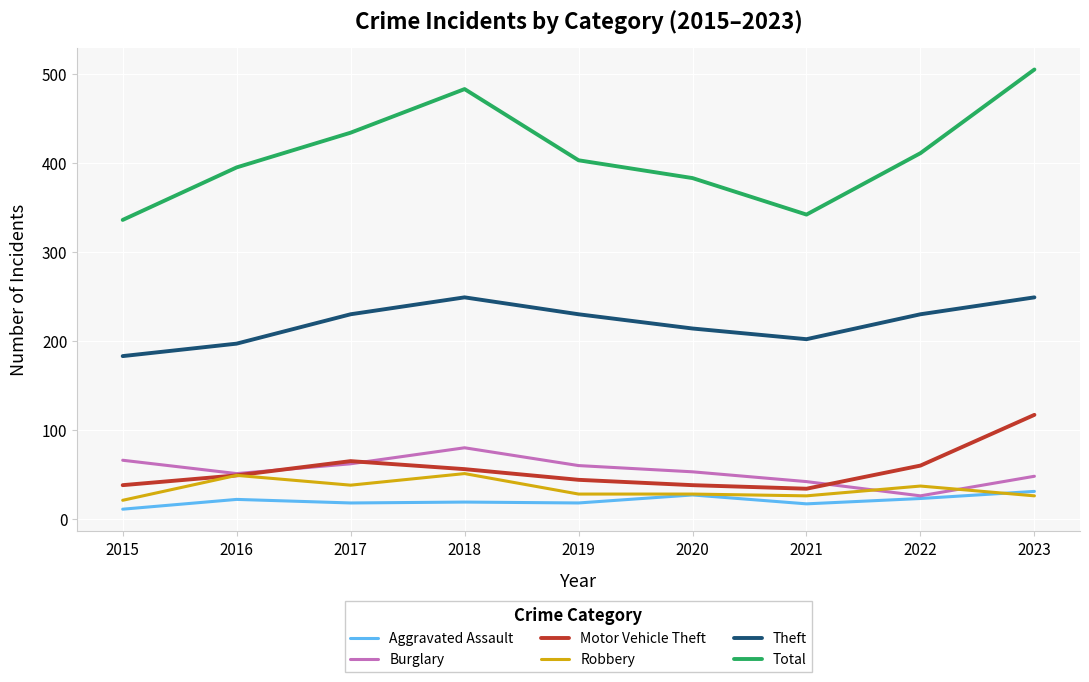

What is the approximate value of Total at 2016, to the nearest 5?

395